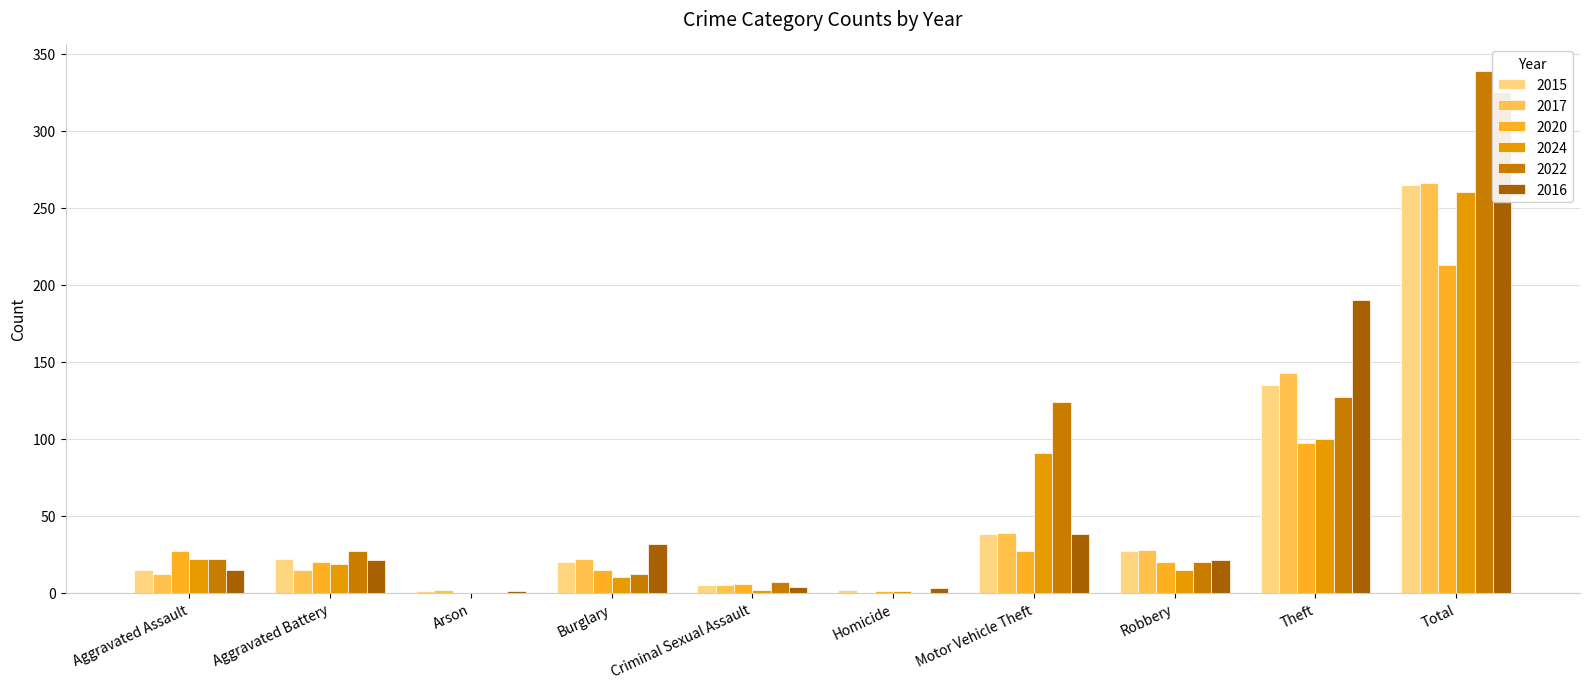

What is the difference between the maximum and minimum values in the 2015 series?

264